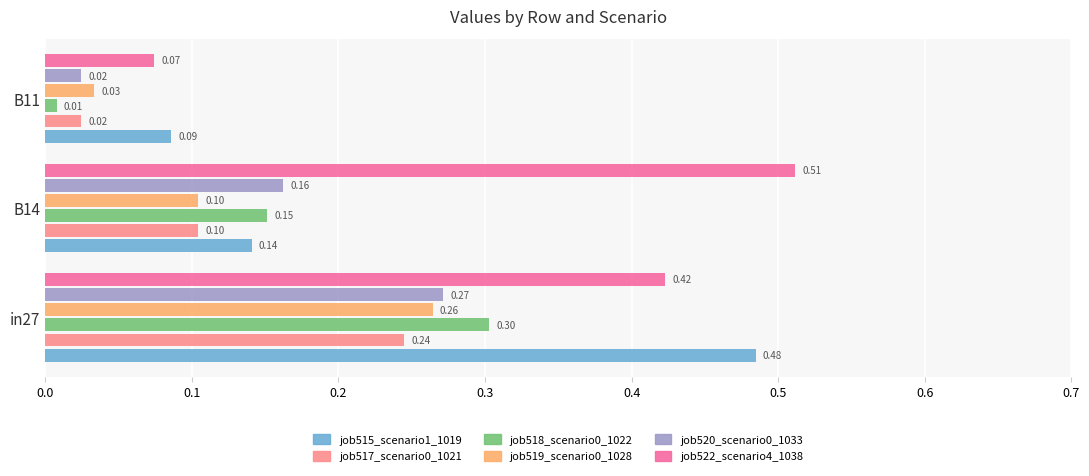

Which series has the largest total across all categories?

job522_scenario4_1038